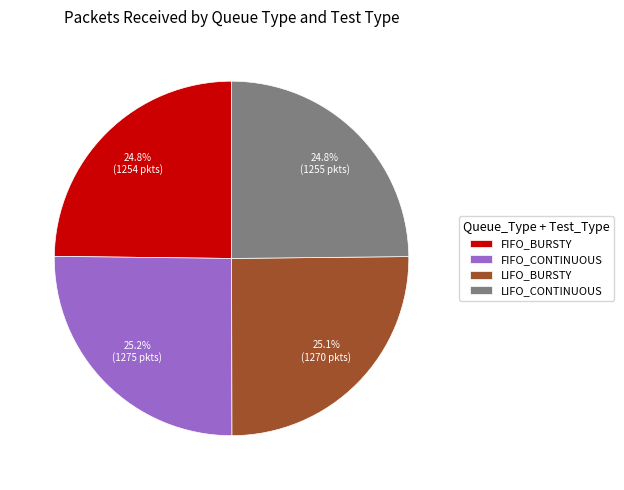

How many slices are in this pie chart?

4